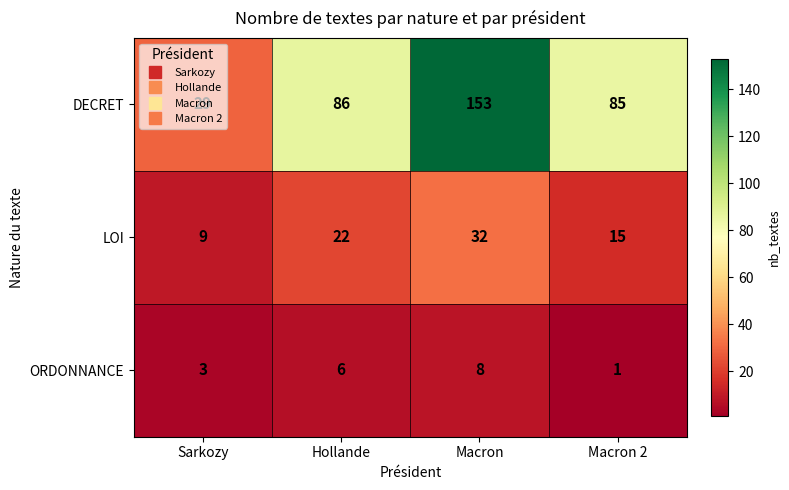

What is the sum of the LOI values at Sarkozy and Macron 2?

24